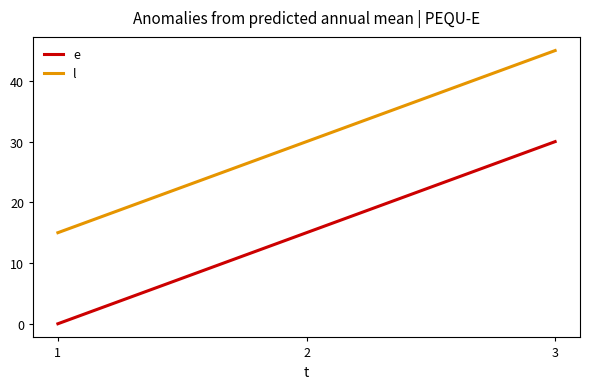

What value does the e series have at 2?

15